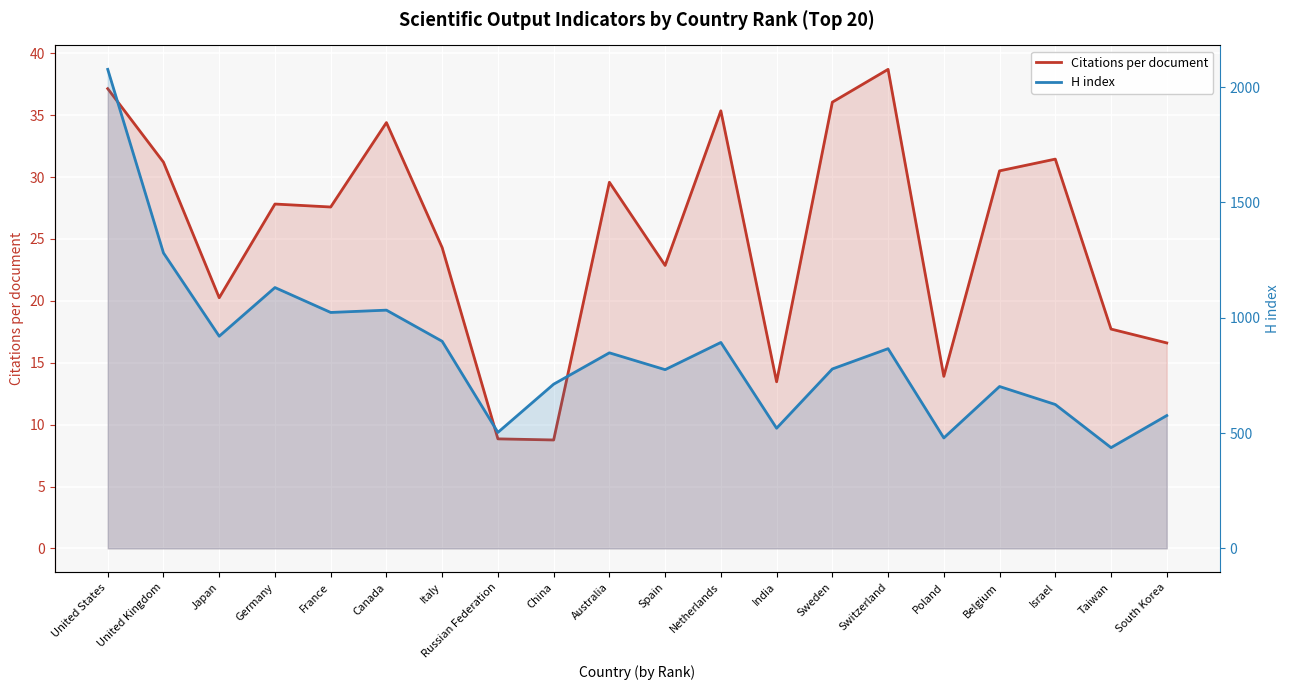

What is the label of the 2nd point from the right?

Taiwan